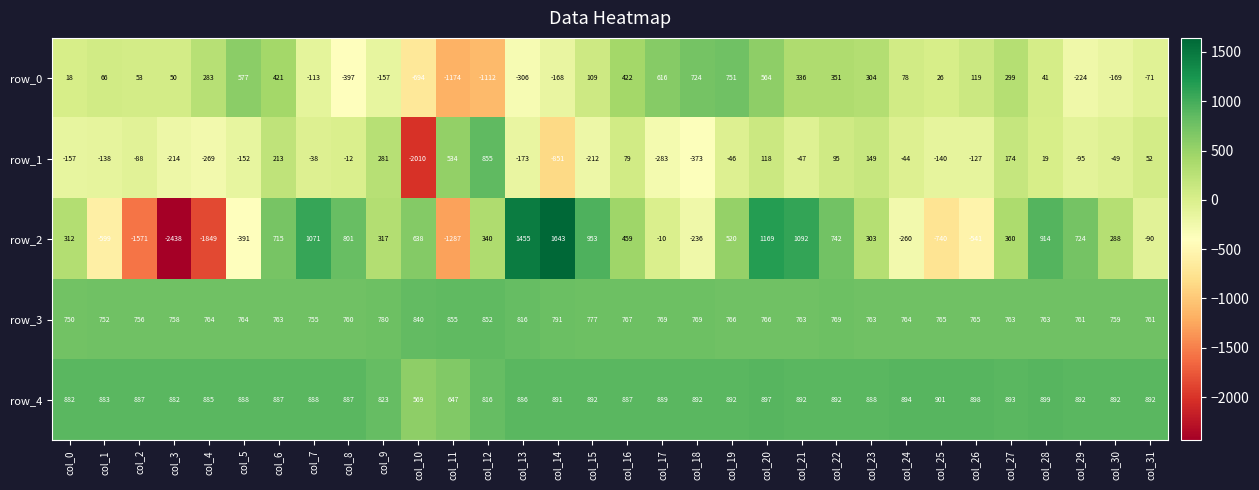

Is the value of row_4 at col_14 greater than the value of row_3 at col_29?

Yes